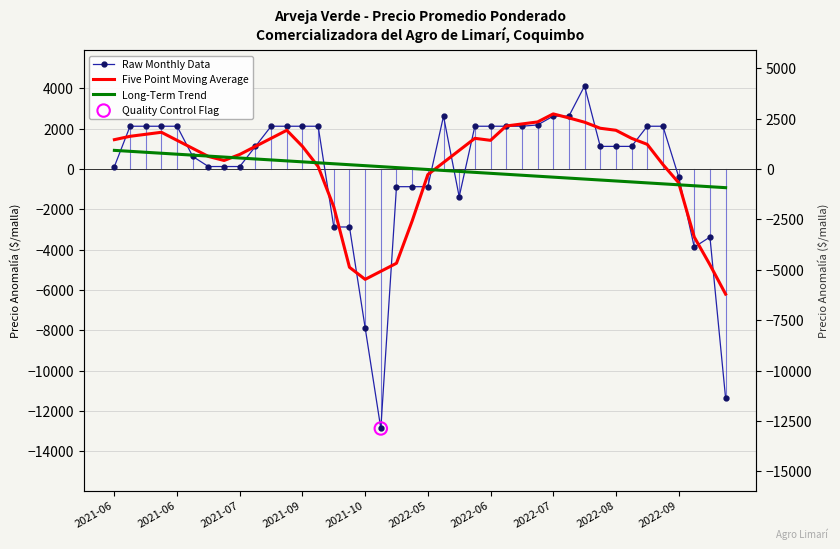

What is the total value across all series at 19?

-3429.5